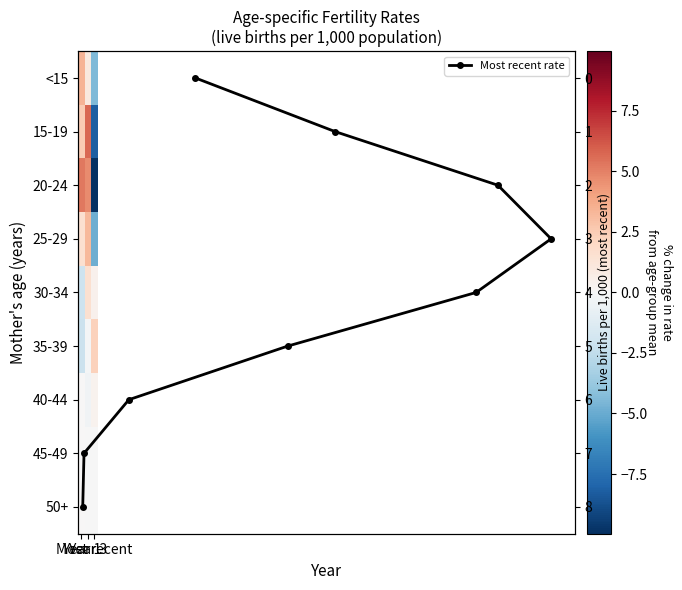

List the labels in order of 45-49 value, largest first.

Year 1, Year 3, Most recent